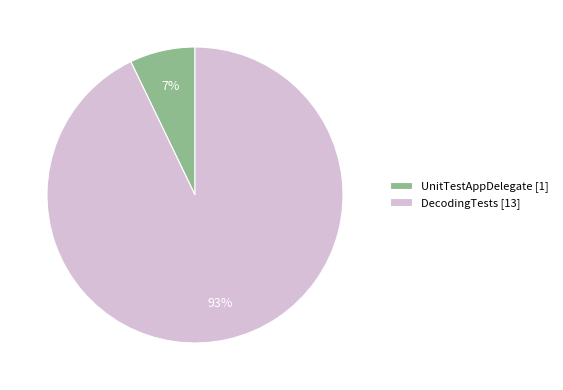

Which category has the biggest portion of the pie?

DecodingTests